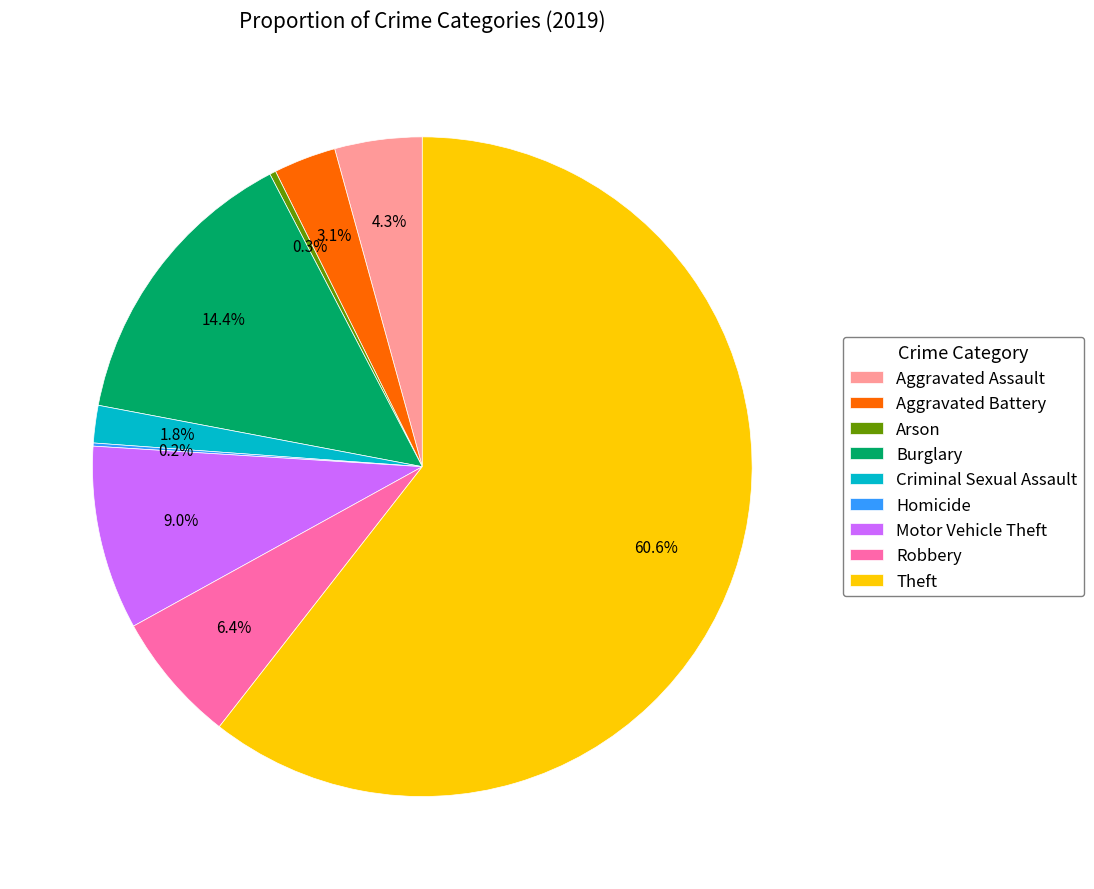

What is the largest slice in the pie chart?

Theft